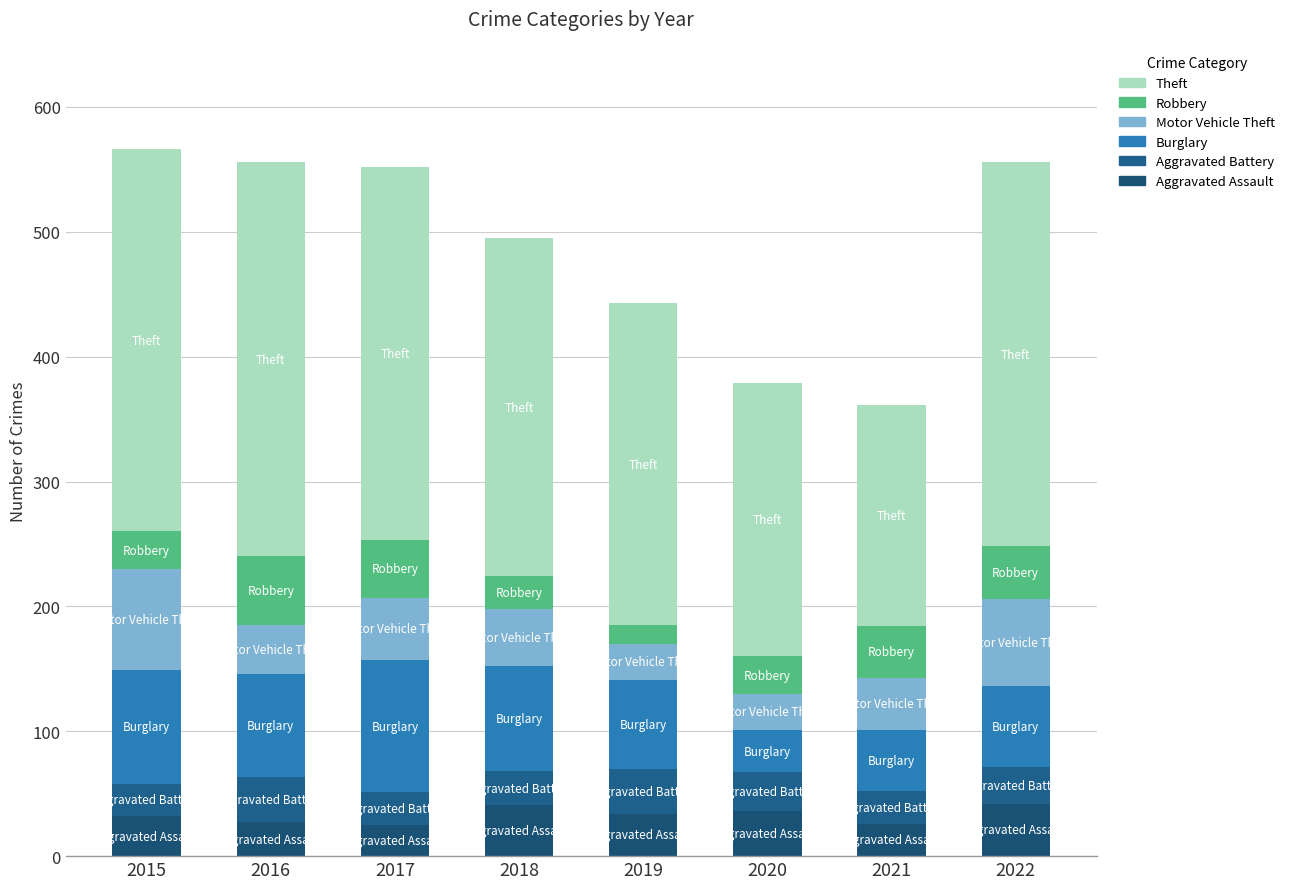

How many bars are there in total?

8